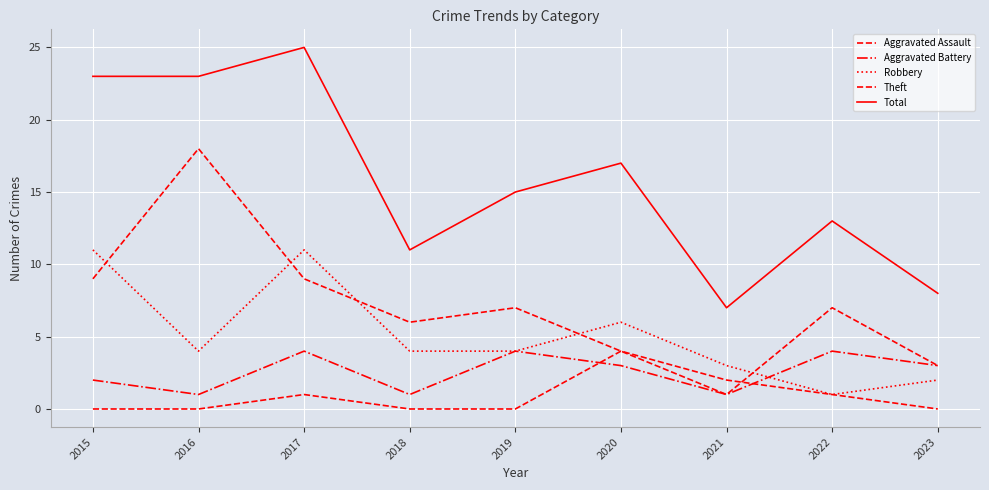

Which series has the largest total across all categories?

Total